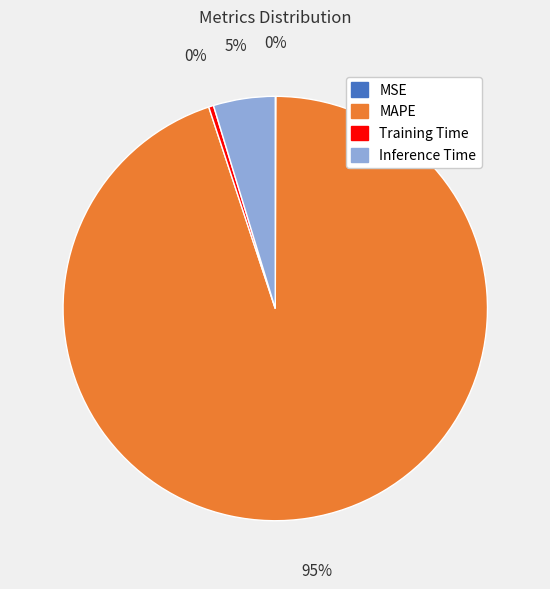

To the nearest percent, what is the difference between the MAPE and Inference Time slice percentages?

90%